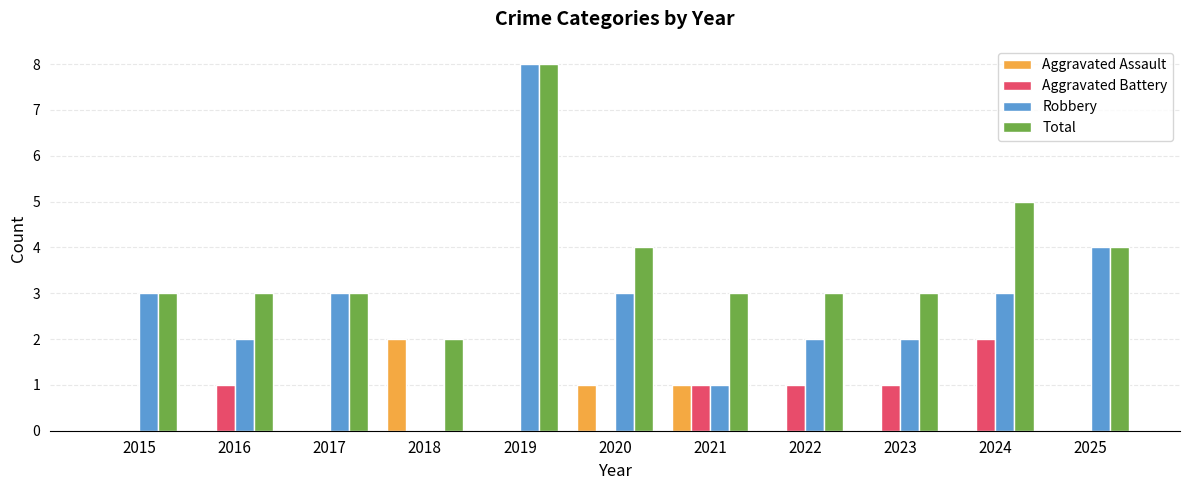

Between 2017 and 2021, which series saw the biggest shift?

Robbery